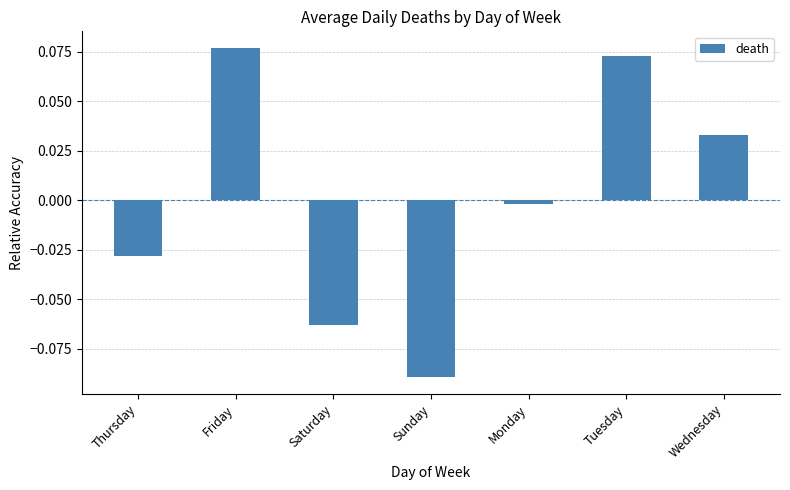

Which has a higher value, Tuesday or Friday?

Friday